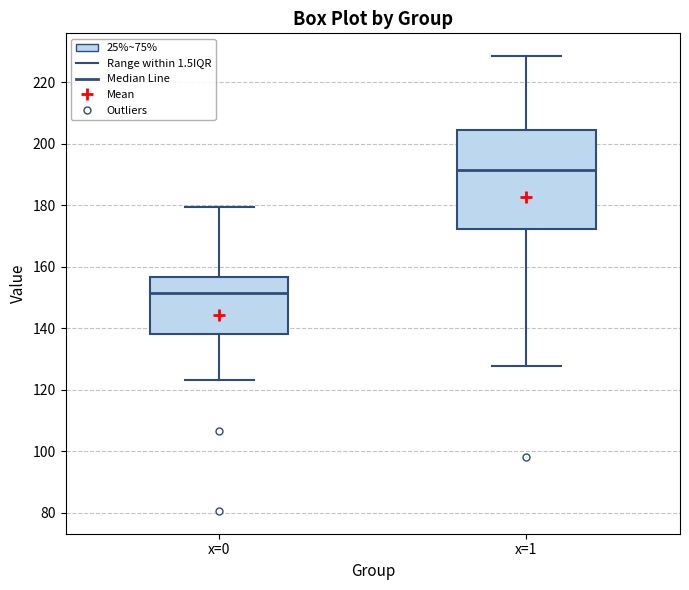

Which box is the tallest, from its lower edge to its upper edge?

x=1